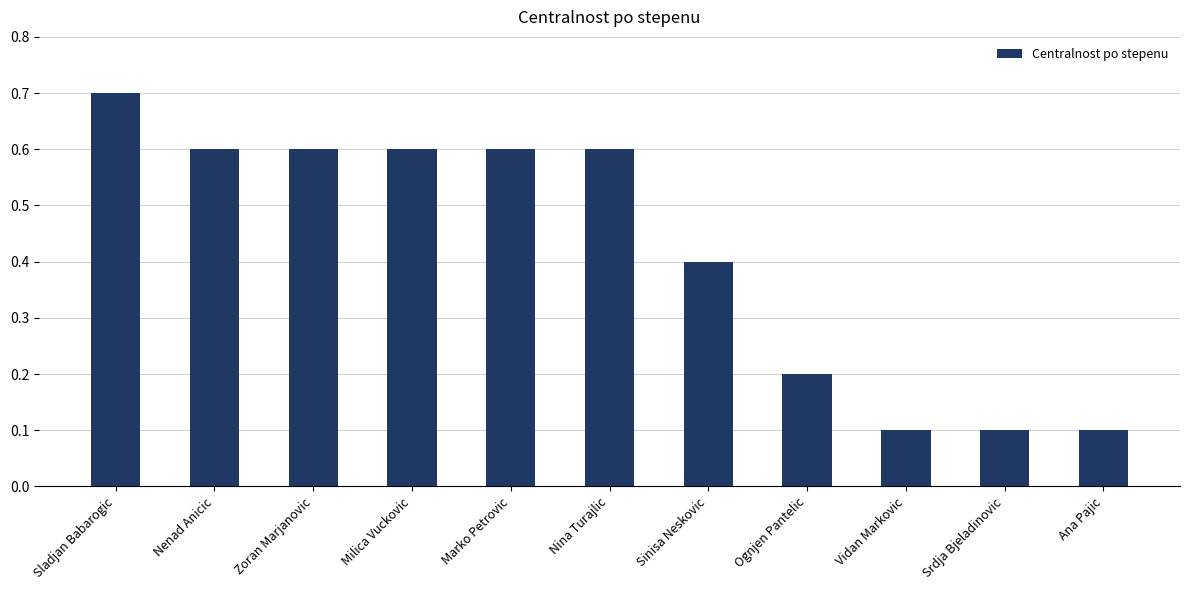

What is the average value?

0.4